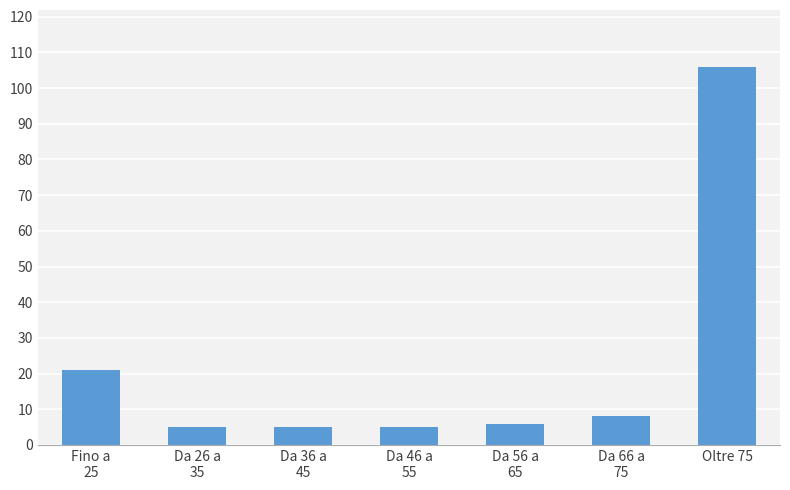

Reading right to left, extract all data points from this chart.

106	8	6	5	5	5	21